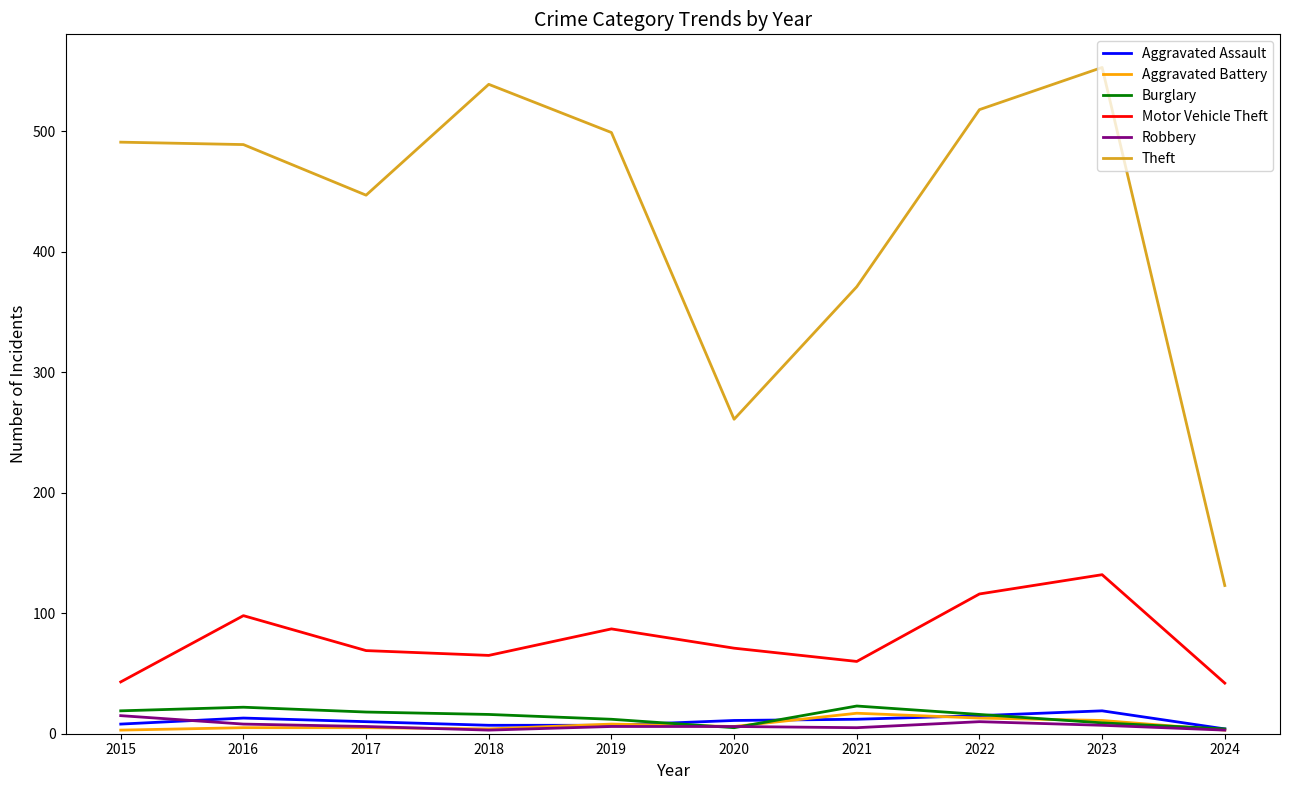

True or false: Motor Vehicle Theft and Aggravated Assault intersect in this chart.

False